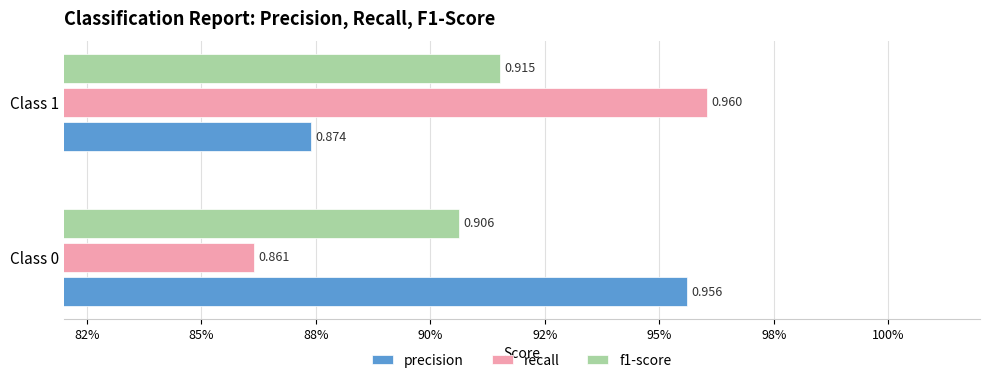

What are all the series names shown in the legend?

precision, recall, f1-score